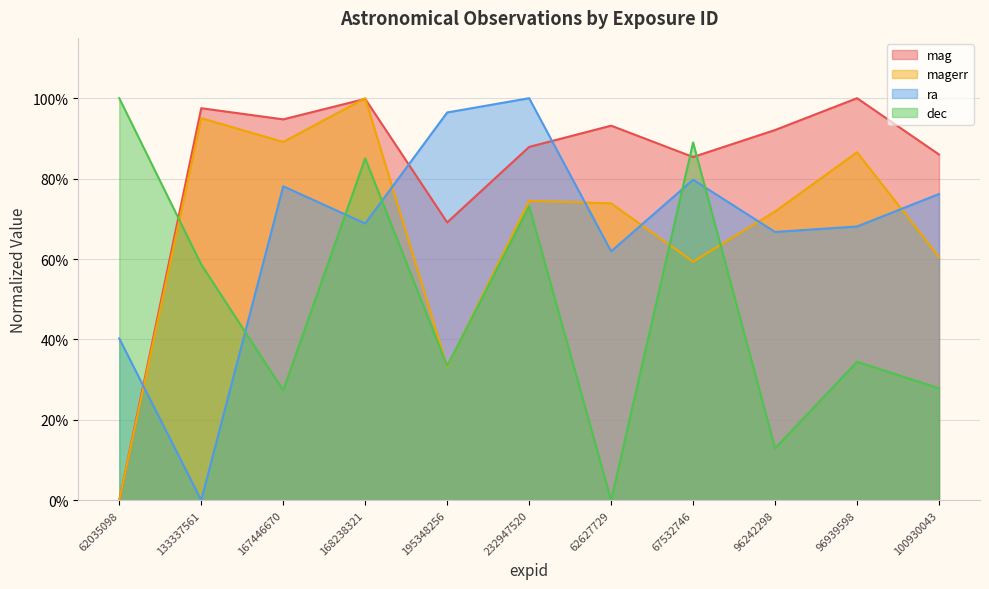

The value of magerr at 62627729 is 0.7. True or false?

True